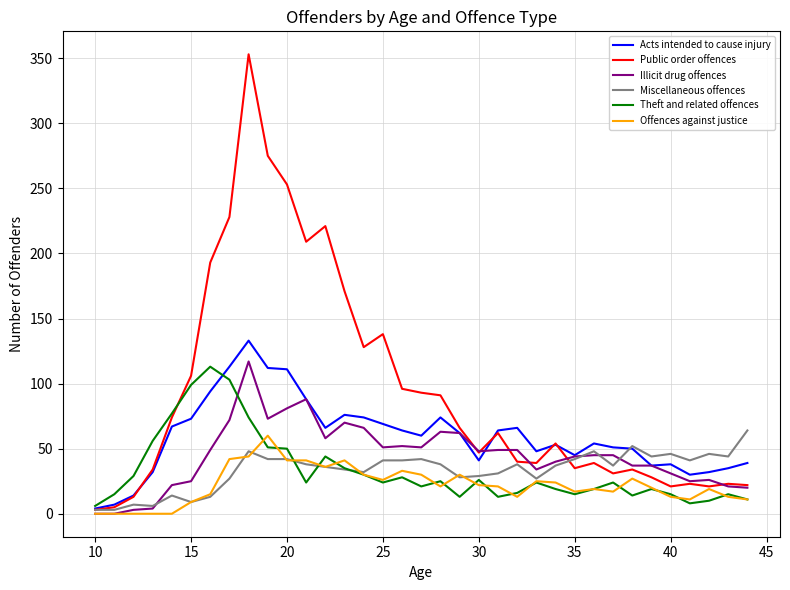

What is the highest value of the Acts intended to cause injury series?

133